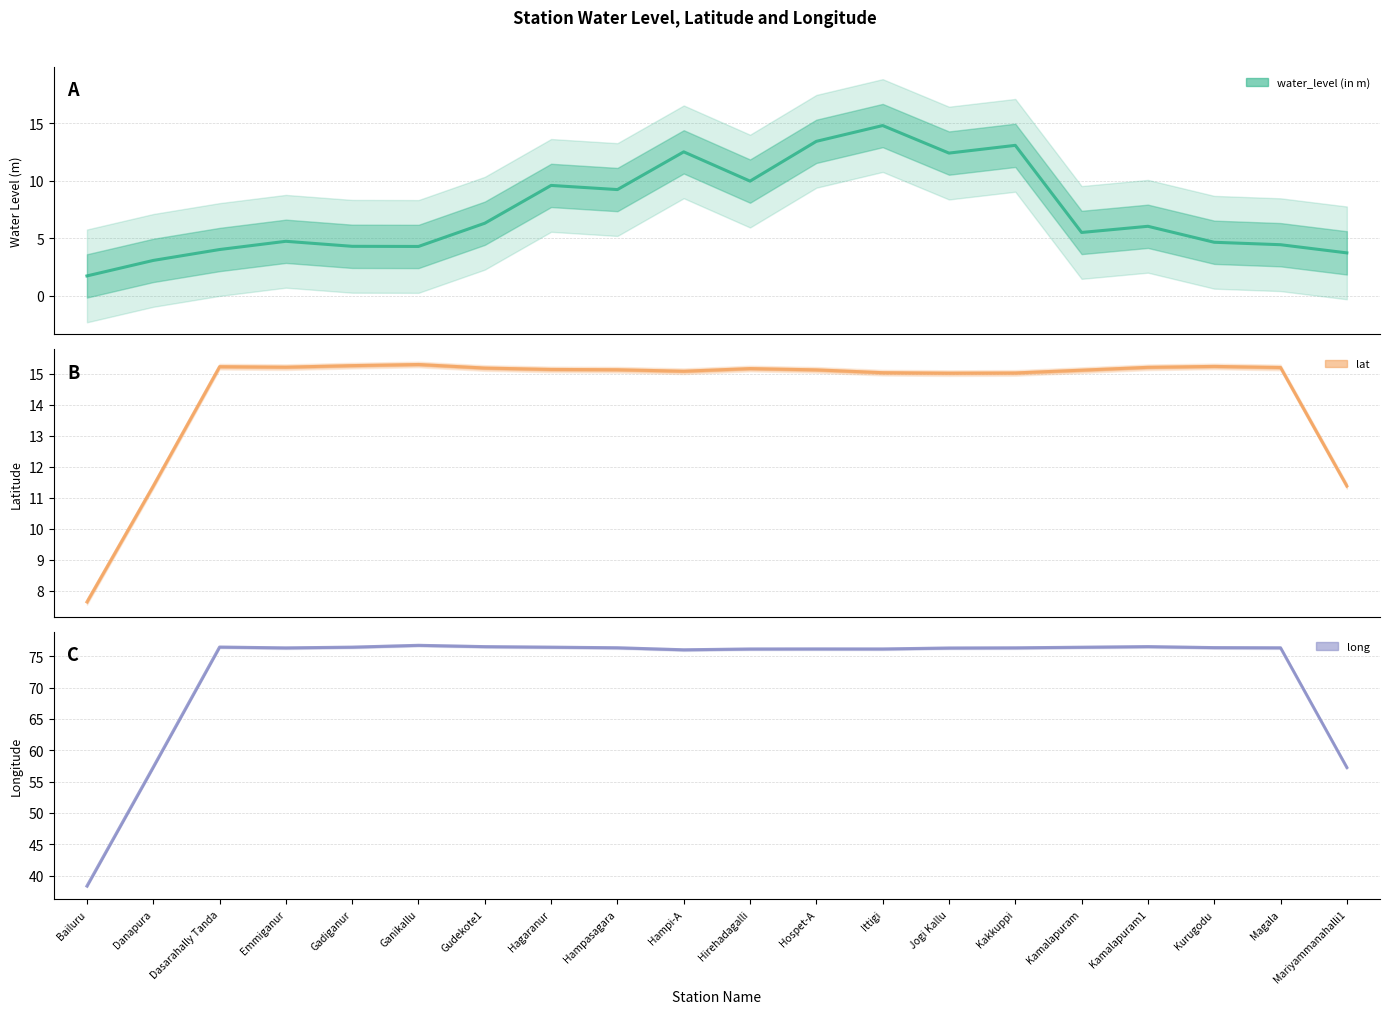

What position from the right is Hirehadagalli?

10